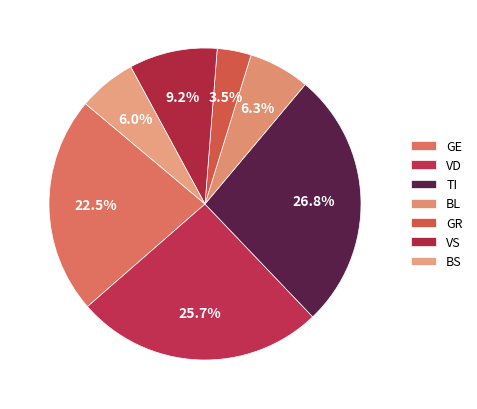

What is the smallest slice in the pie chart?

GR